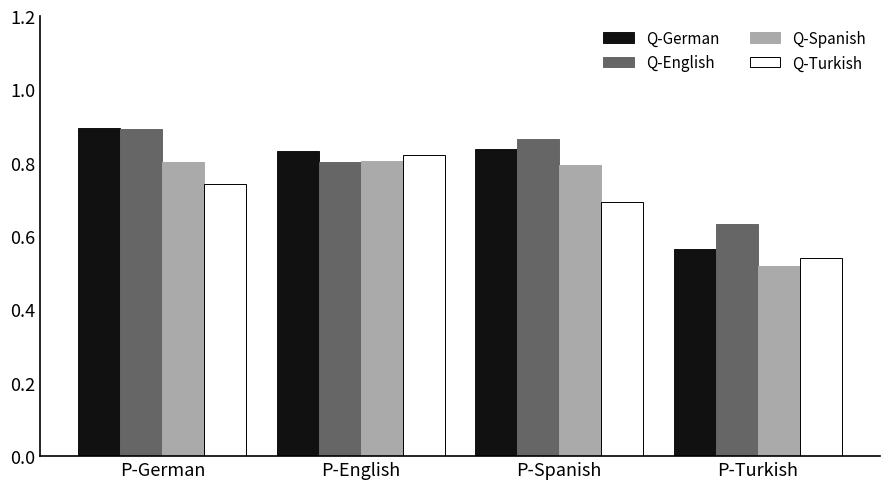

What position from the right is P-Spanish?

2